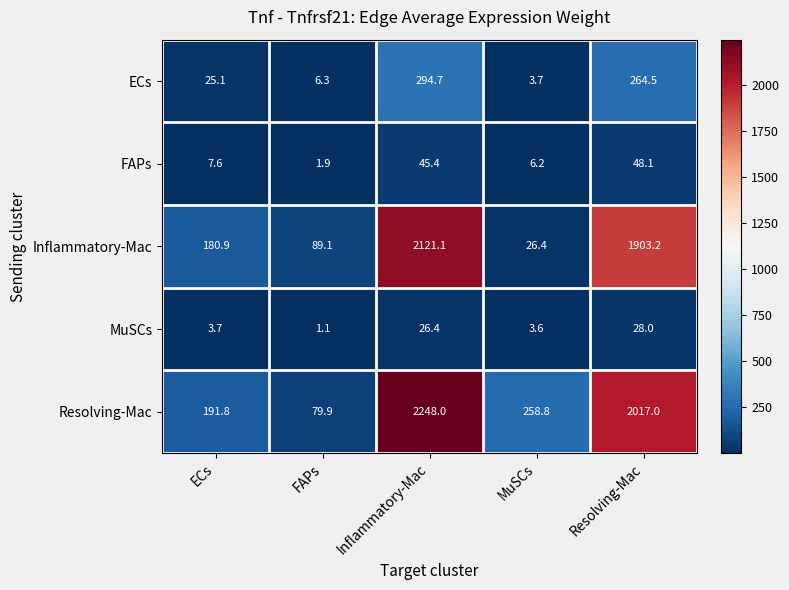

At which label does Resolving-Mac first exceed 258?

Inflammatory-Mac